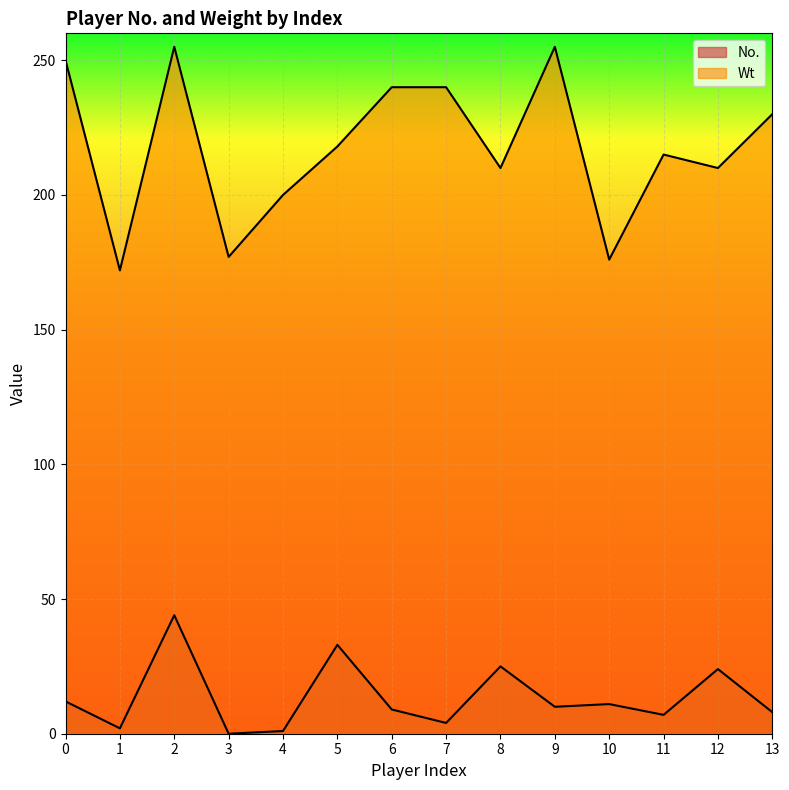

What is the value of the Wt point at the 4th from the left?

177